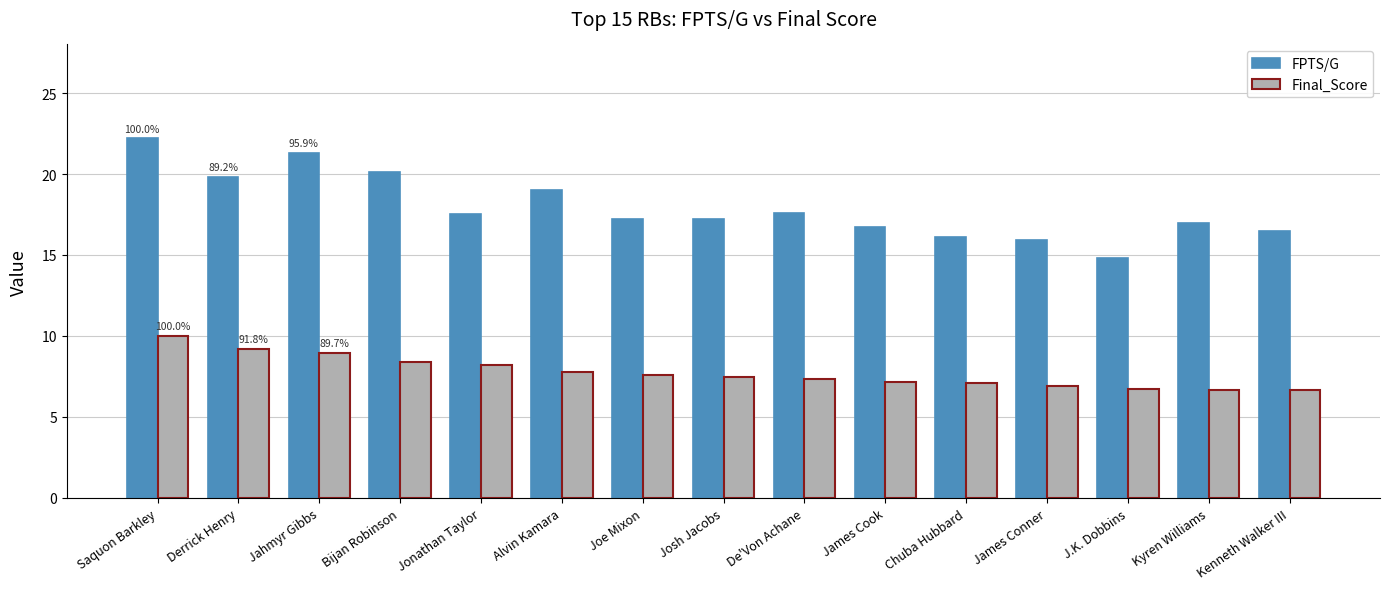

Rank the series at Jonathan Taylor from highest to lowest value.

FPTS/G, Final_Score